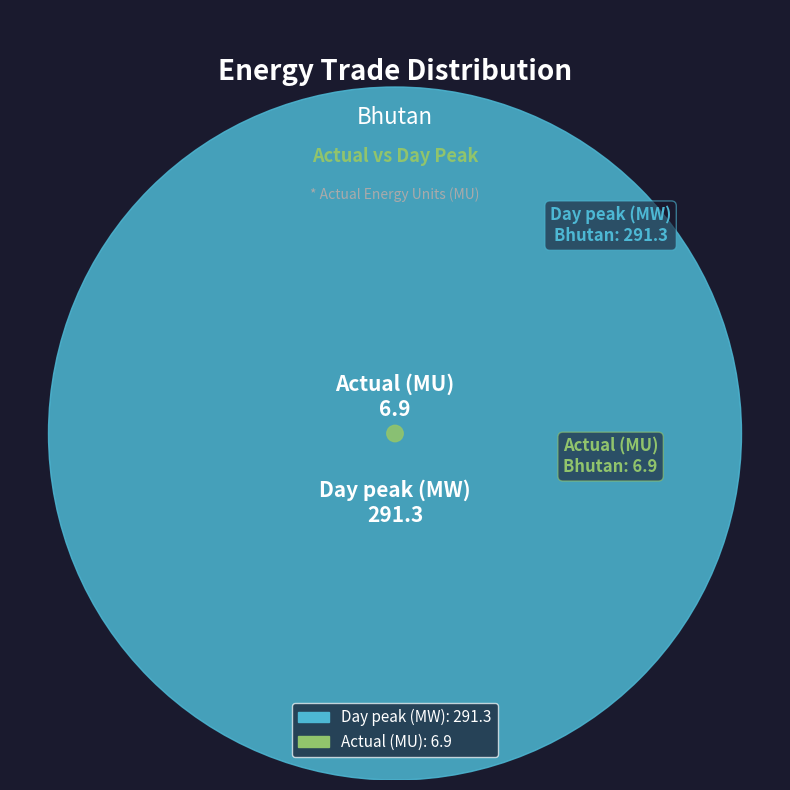

Count the number of slices in the pie.

2